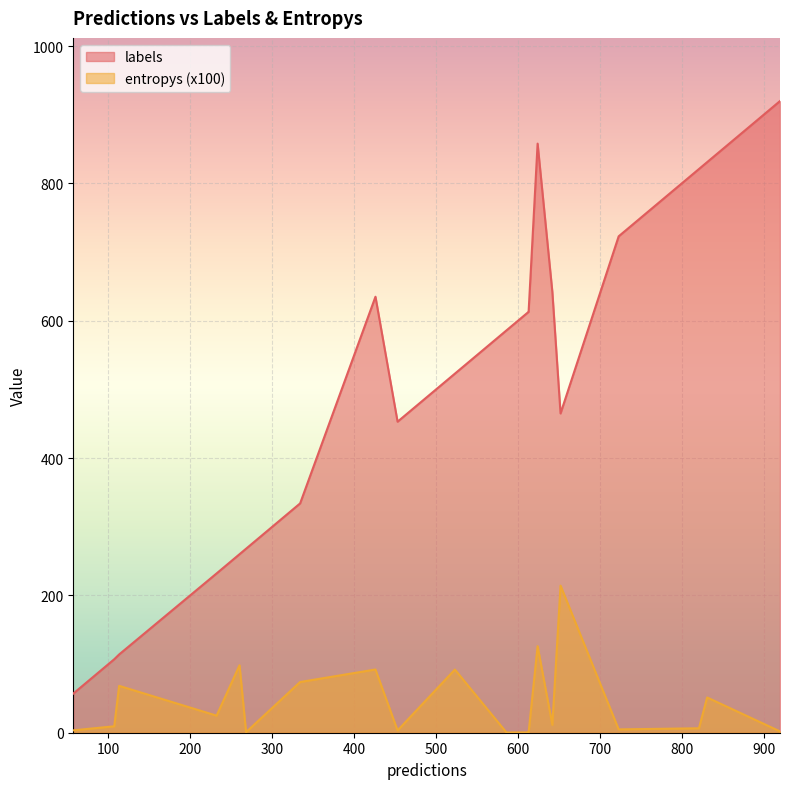

What is the greatest value displayed?

920.0